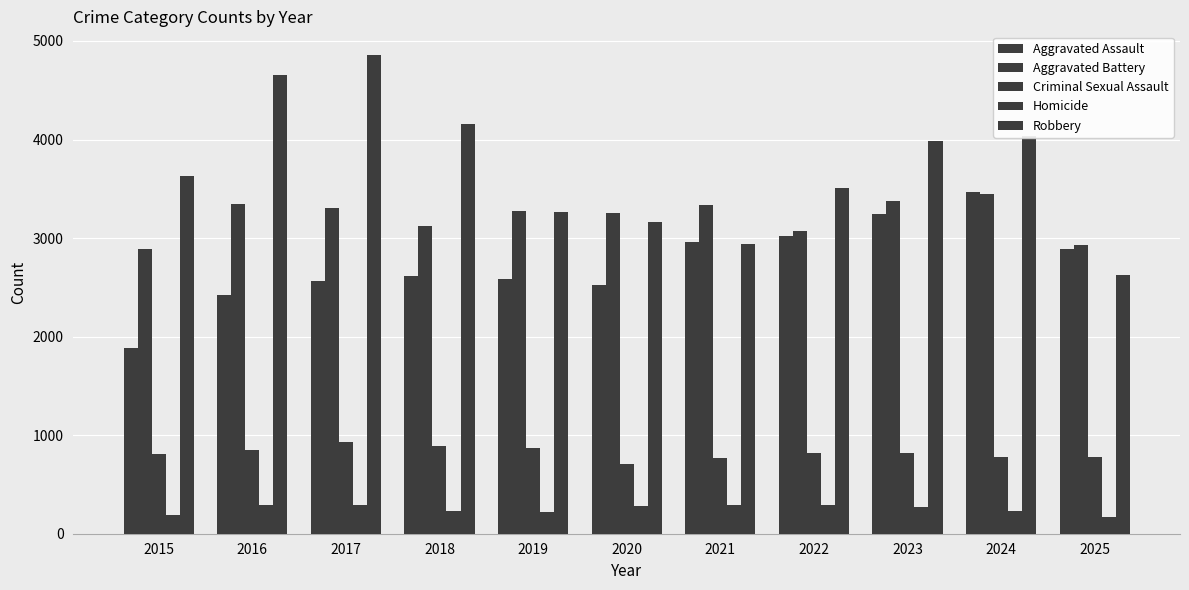

The value of Homicide at 2022 is 287. True or false?

True